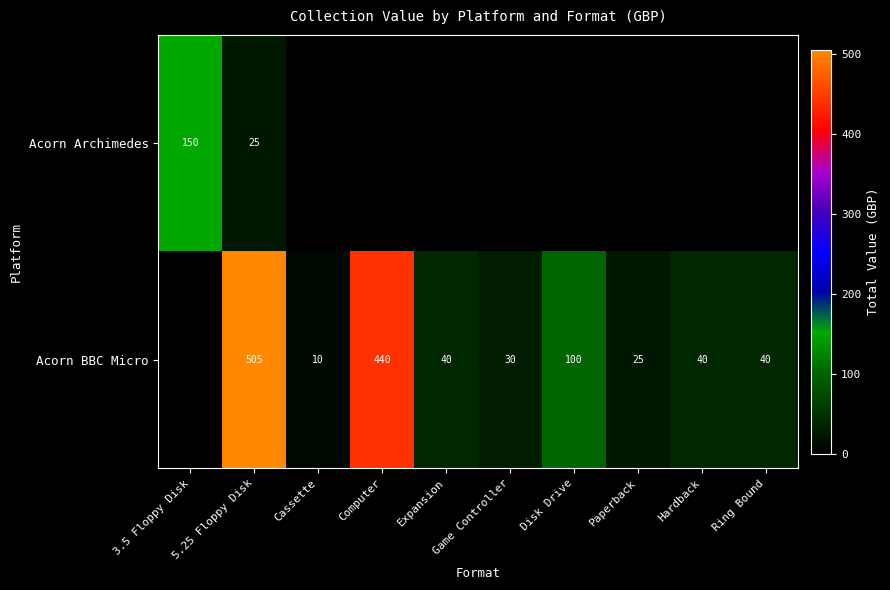

Is the value of Acorn BBC Micro at Computer greater than the value of Acorn Archimedes at 5.25 Floppy Disk?

Yes